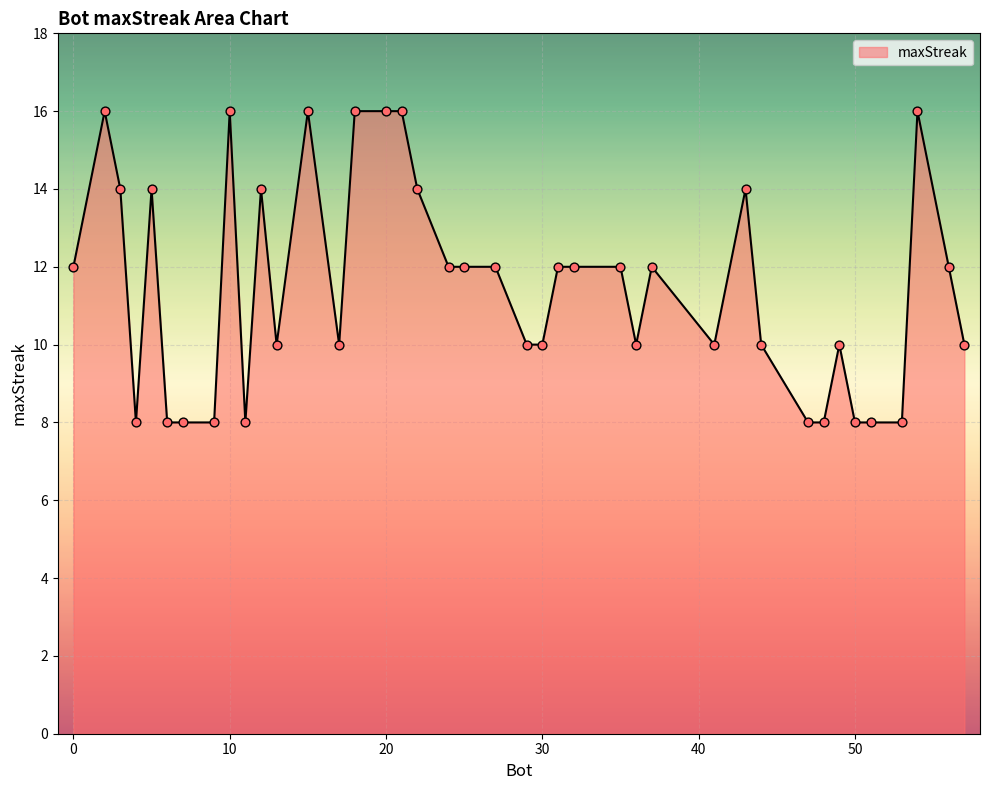

What is the minimum value shown in the chart?

8